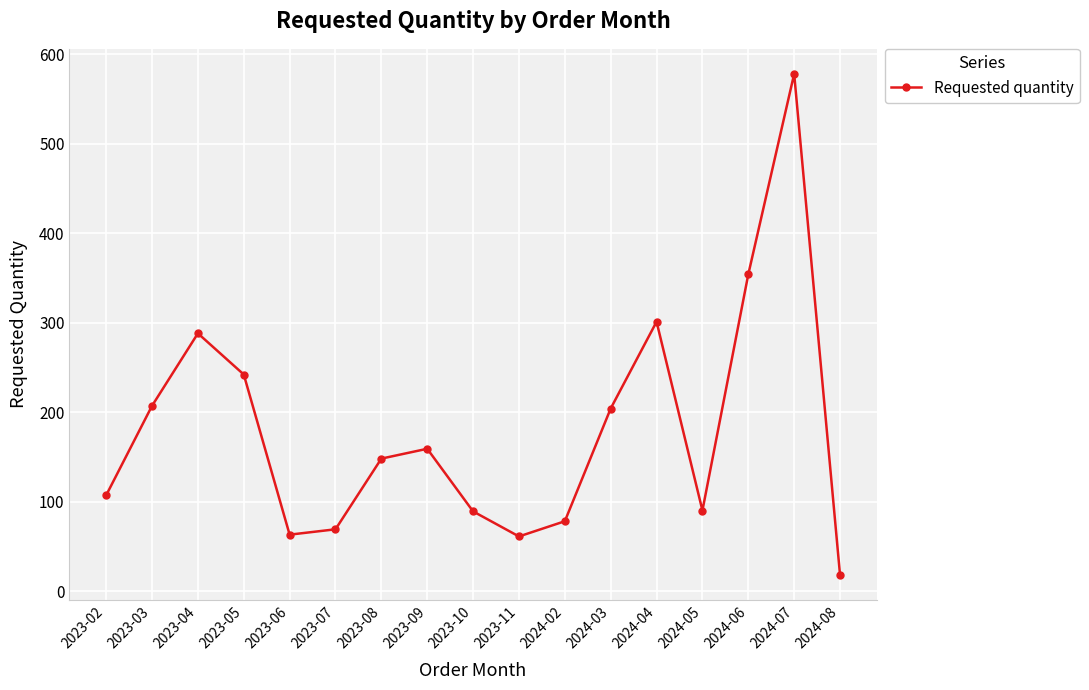

How many interior local valleys (lower than both neighbors) does the data have?

3